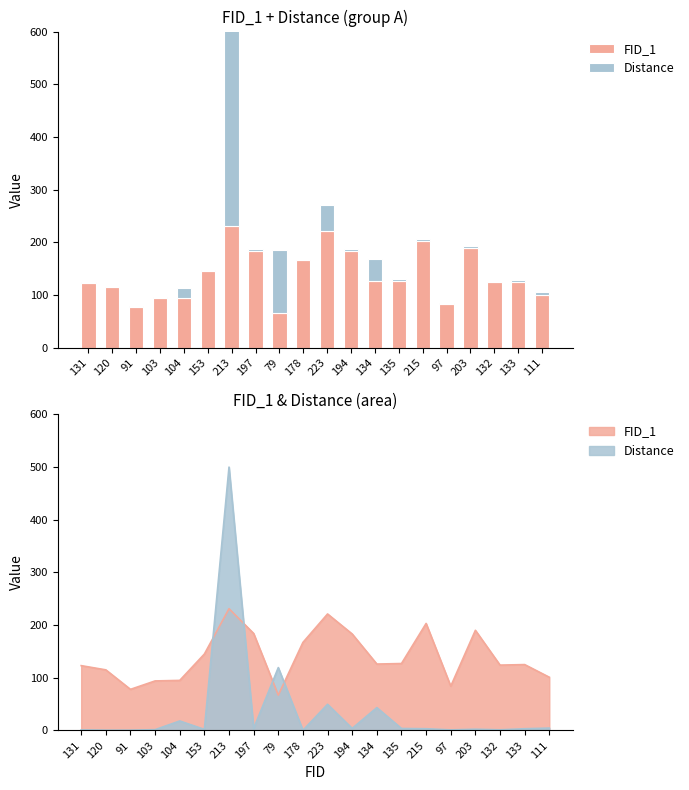

Reading left to right, what are all the values shown in this chart?

FID_1: 123.0	115.0	78.0	94.0	95.0	145.0	231.0	184.0	67.0	167.0	221.0	183.0	126.0	127.0	203.0	84.0	190.0	124.0	125.0	101.0
Distance: 1.2	0.6	0.6	1.6	18.0	2.1	499.6	3.8	119.3	0.4	49.6	3.9	43.4	3.8	3.3	1.1	2.4	1.3	3.3	4.5